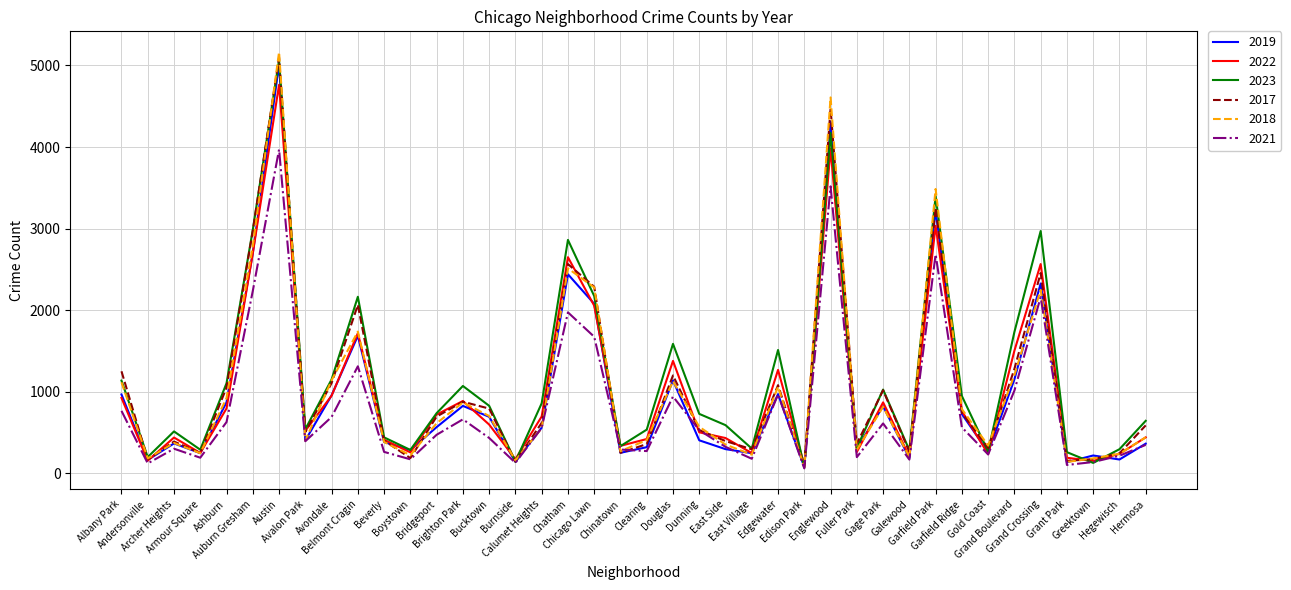

How many interior local valleys does the 2022 series have?

12